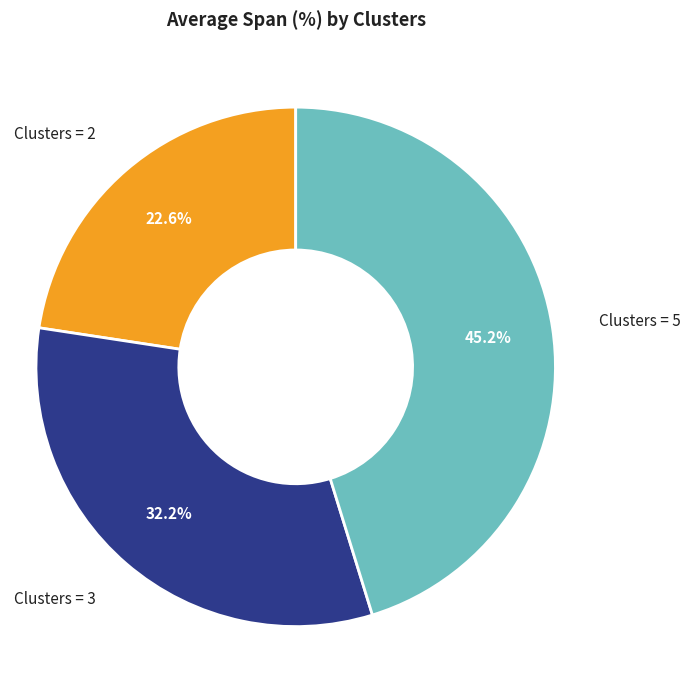

Does any single category account for the majority?

No